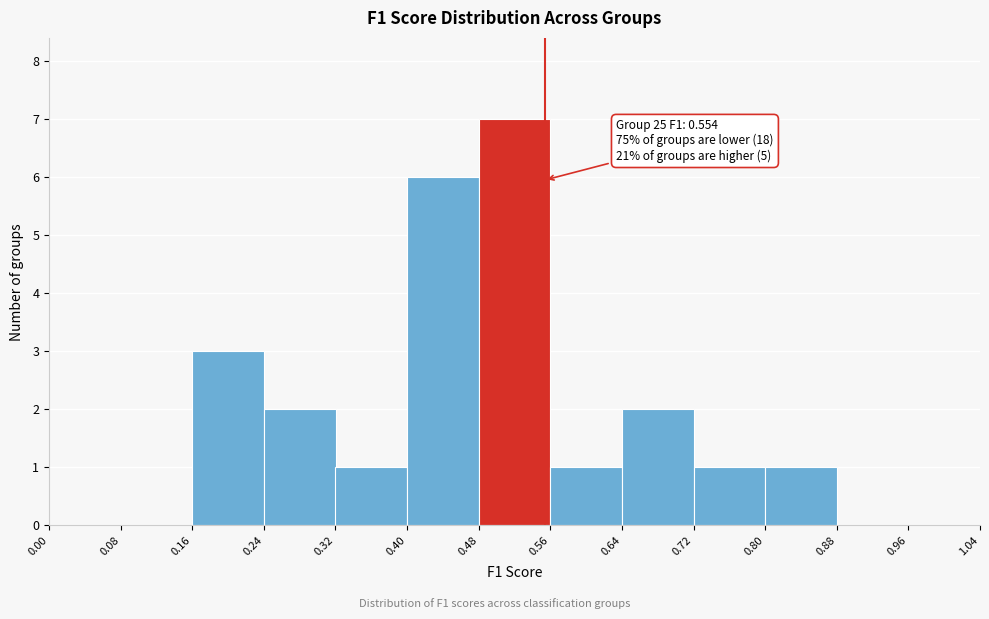

Which range on the x-axis has the tallest bar?

0.48 to 0.56